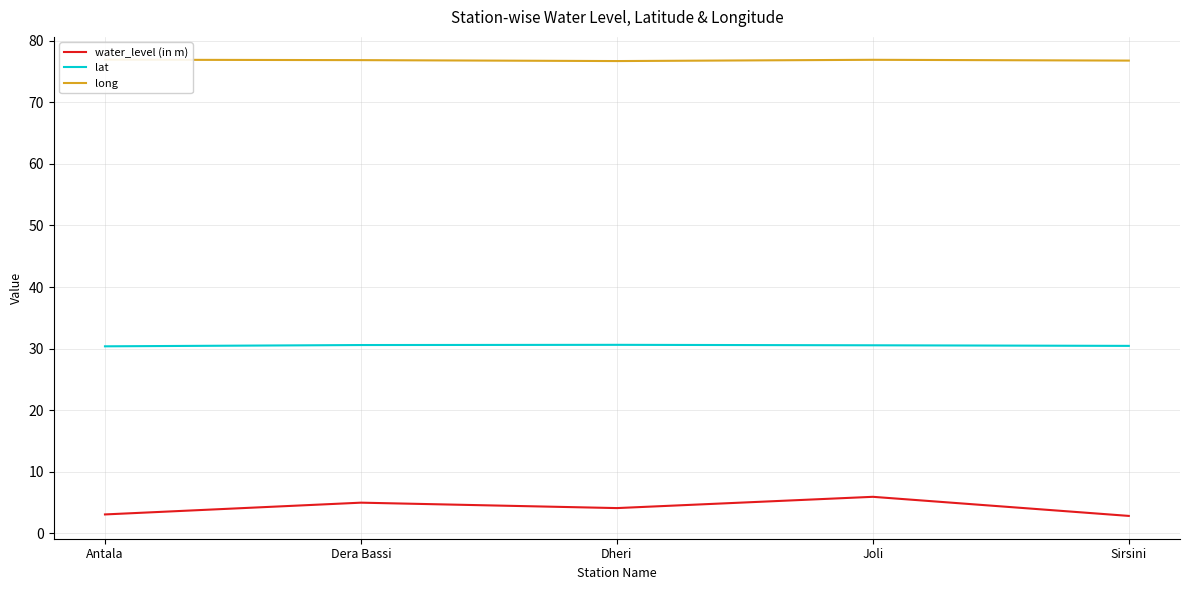

Is it true that lat equals 30.5 at Sirsini?

True